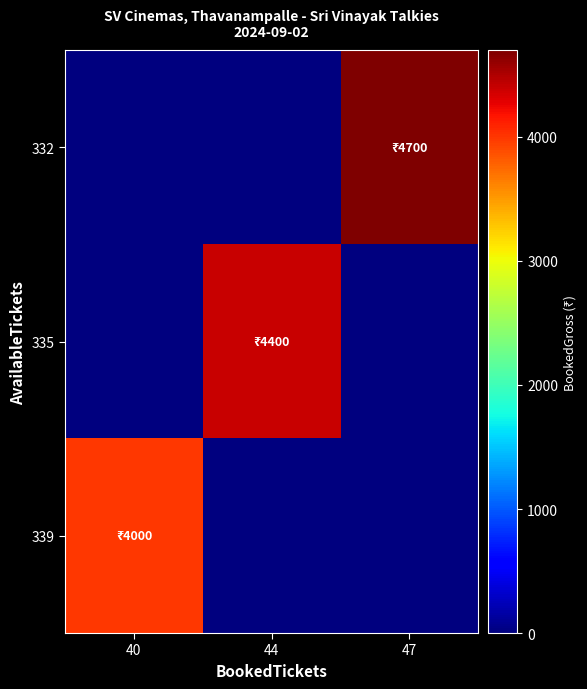

Reading left to right, list all the values displayed in this chart.

row_0: 40=0	44=0	47=4700
row_1: 40=0	44=4400	47=0
row_2: 40=4000	44=0	47=0